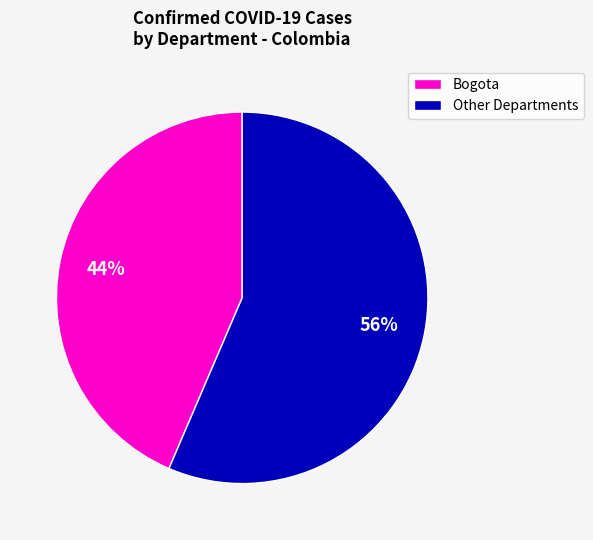

Which slice is the smallest?

Bogota